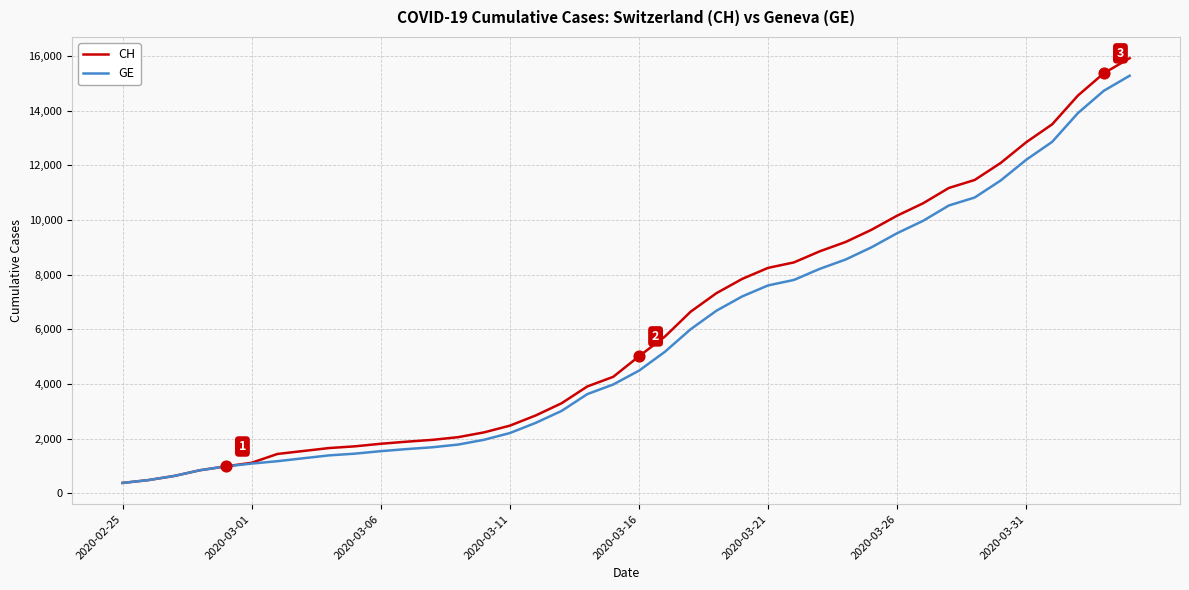

Which series has the largest total across all categories?

CH